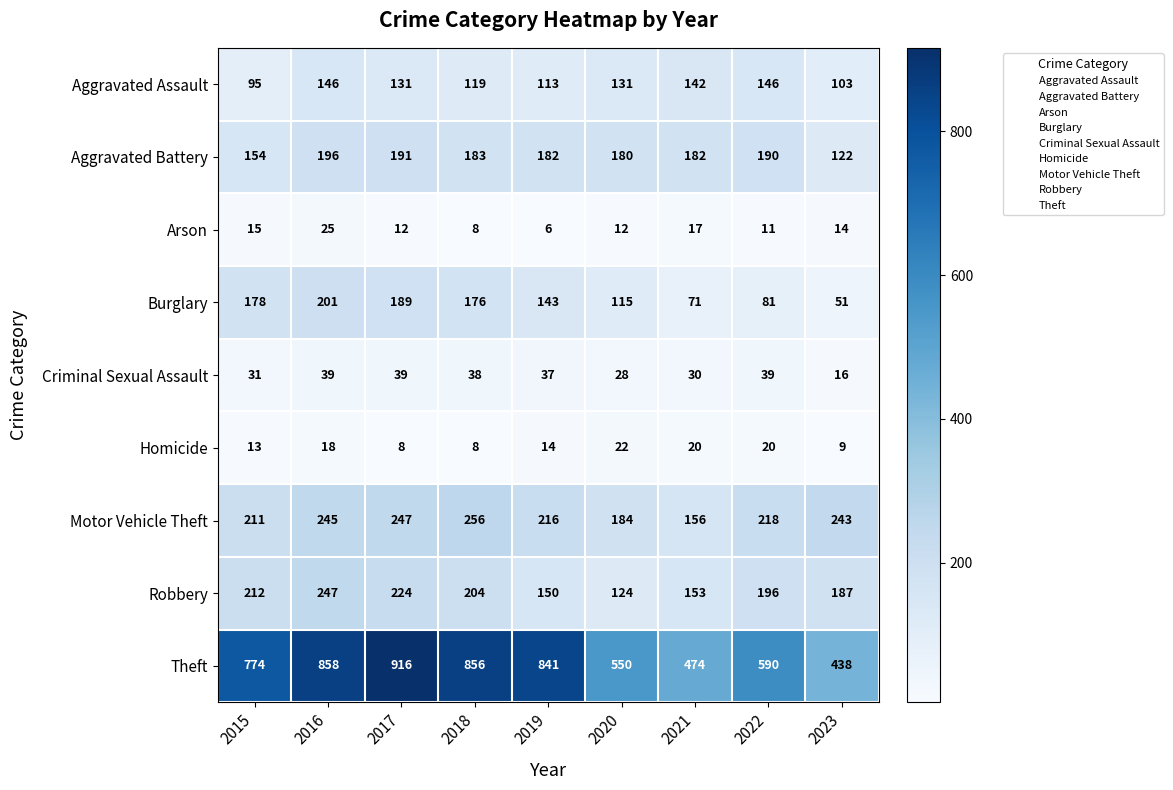

Which series has the widest spread of values?

Theft